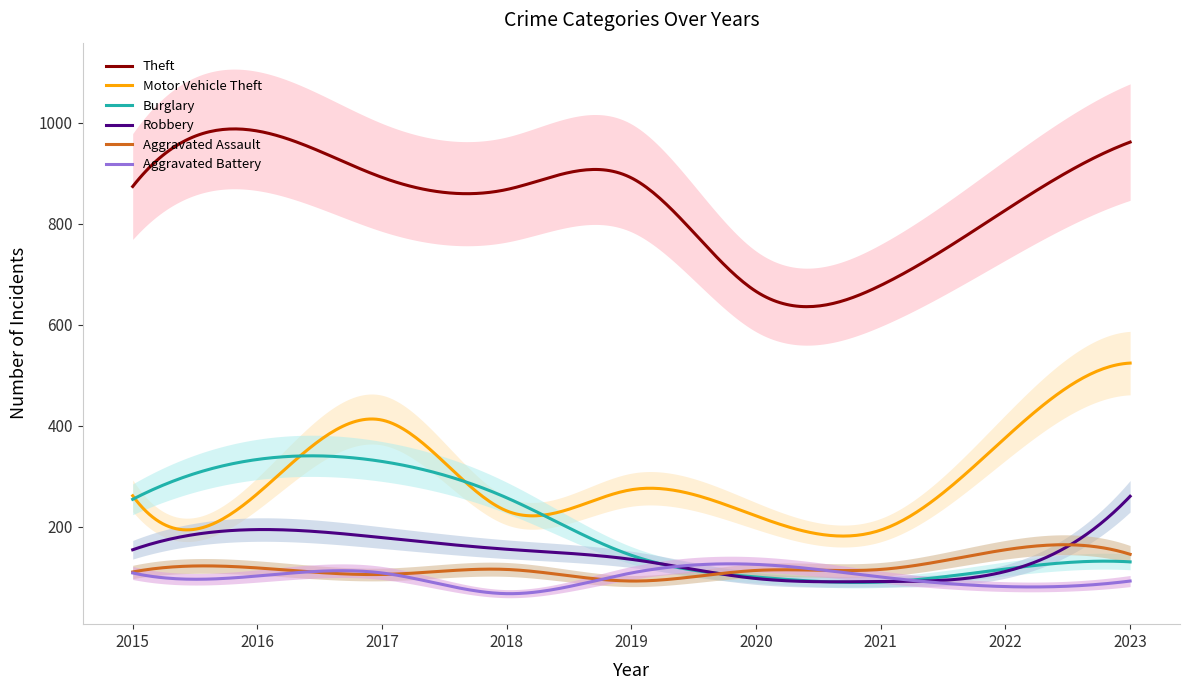

Which category has the lowest value in the Aggravated Battery series?

2018